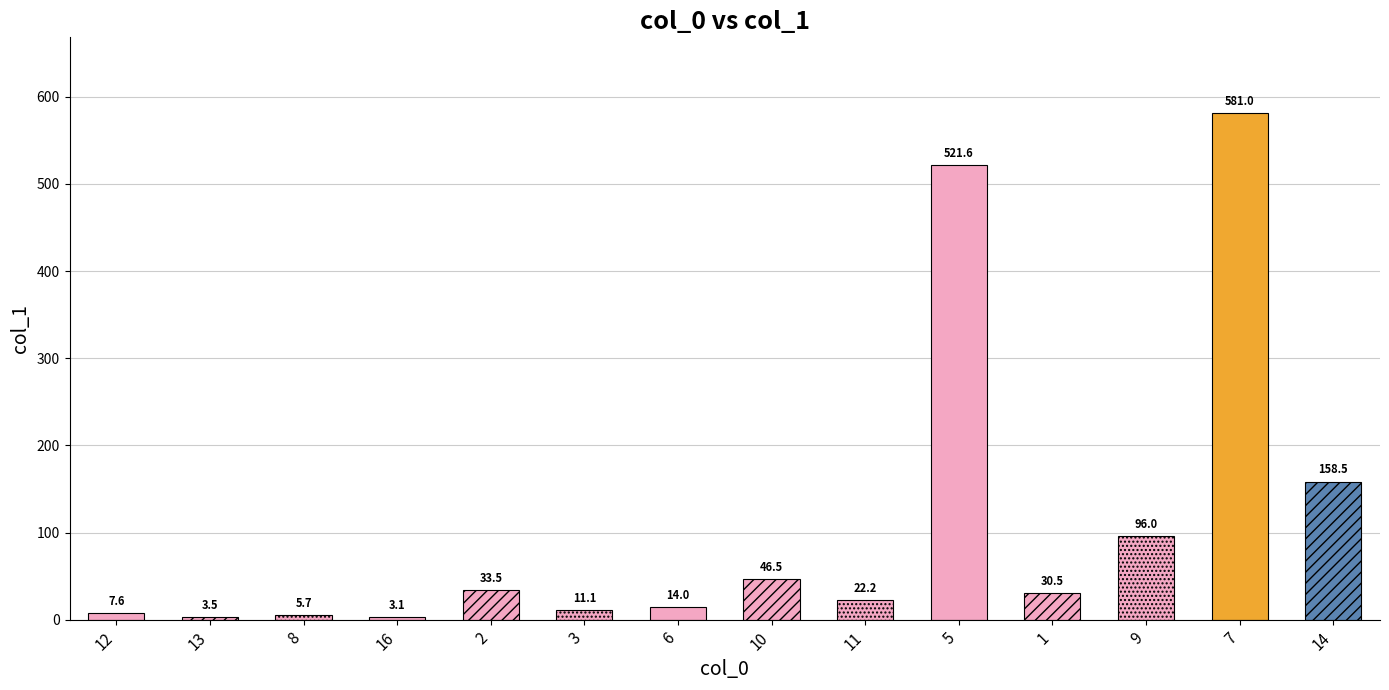

What is the maximum value shown in the chart?

581.0